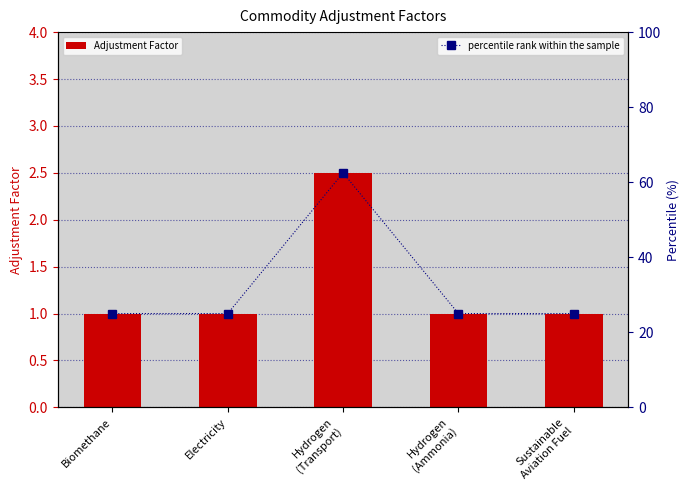

Which category has the highest value across all series?

Hydrogen
(Transport)